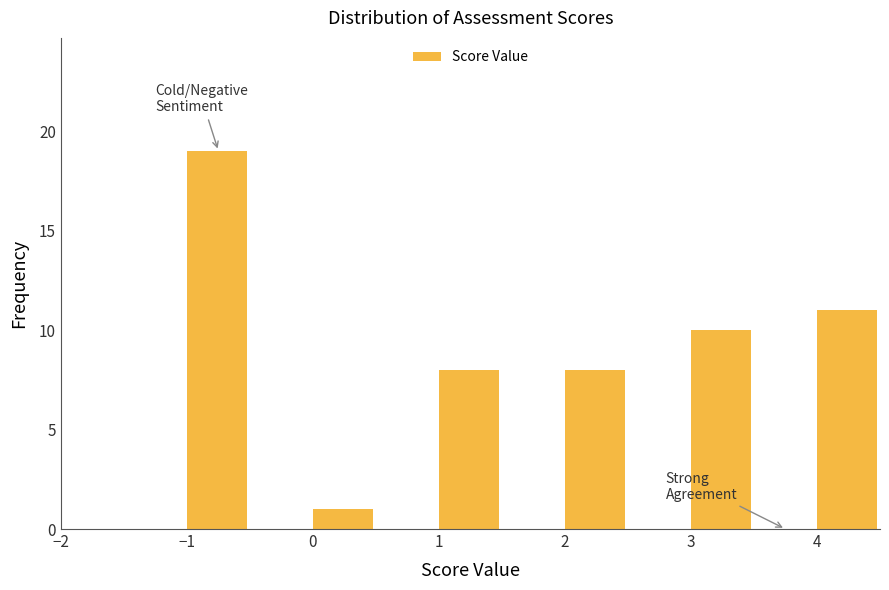

Over which range of the x-axis is the bar tallest?

-1.0 to -0.5